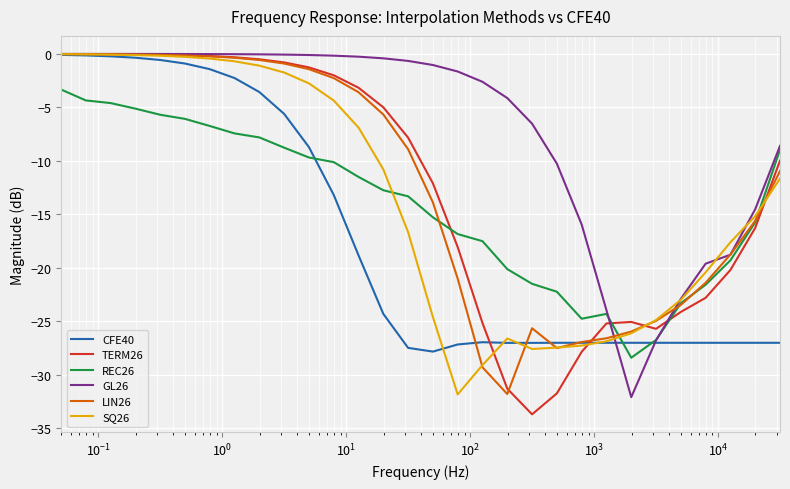

Which series has the widest spread of values?

TERM26